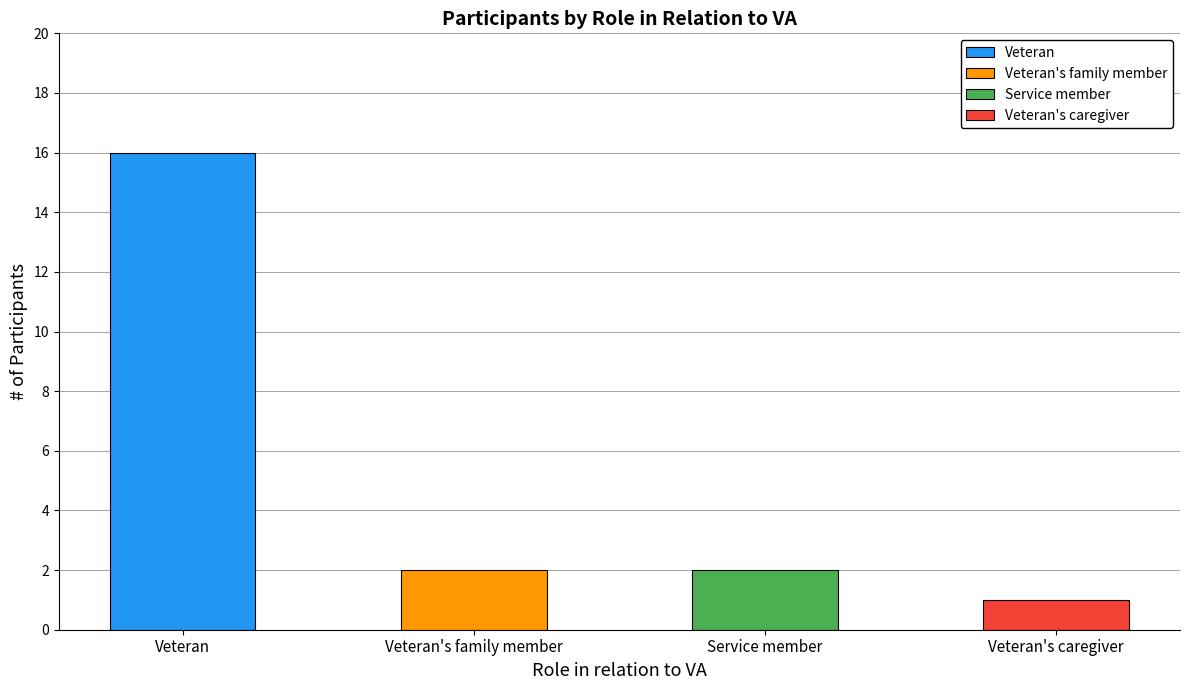

What is the sum of all values?

21